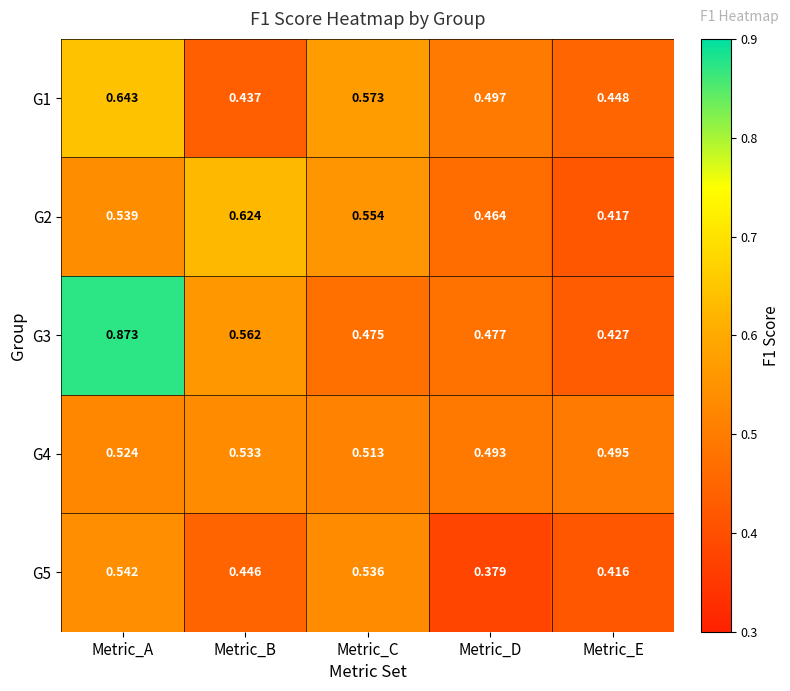

List the labels in order of G3 value, smallest first.

Metric_E, Metric_C, Metric_D, Metric_B, Metric_A